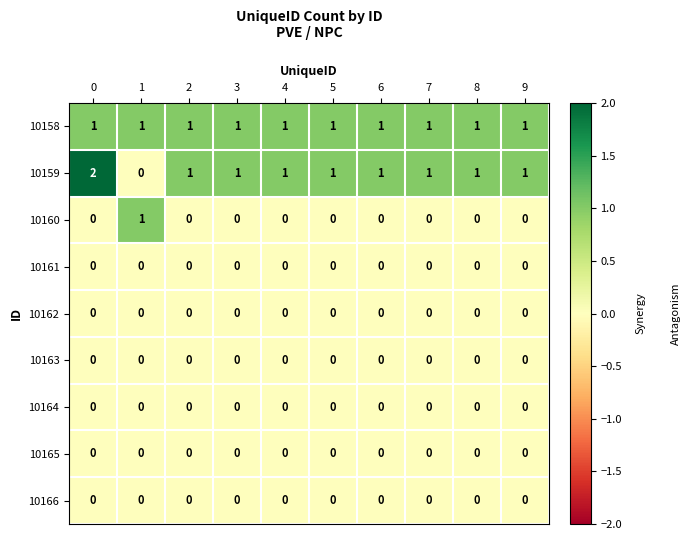

Is the value of 10159 at 9 greater than the value of 10163 at 1?

Yes